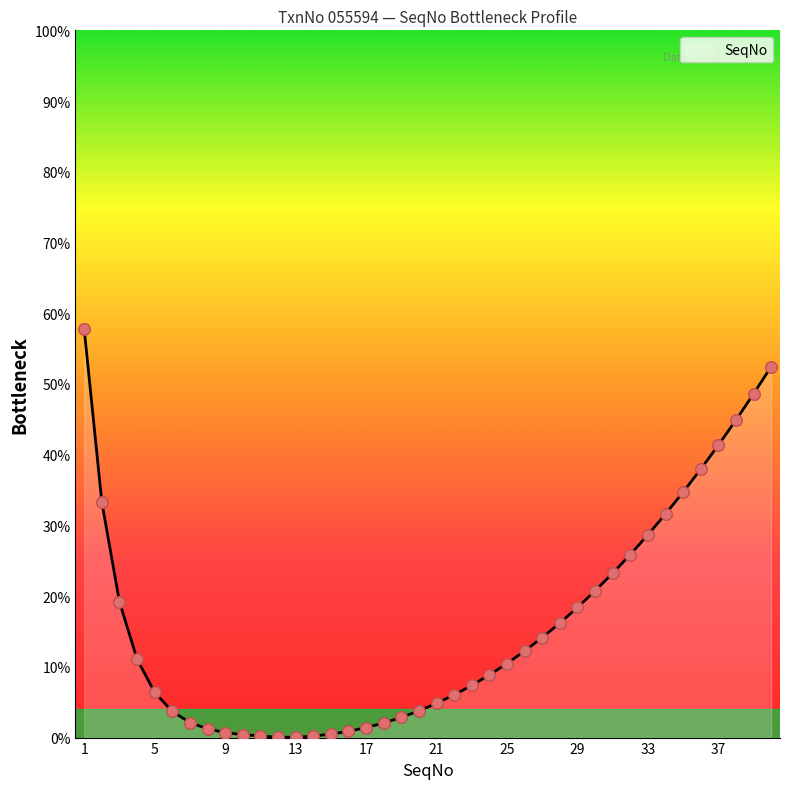

What is the difference between the maximum and minimum values?

57.7